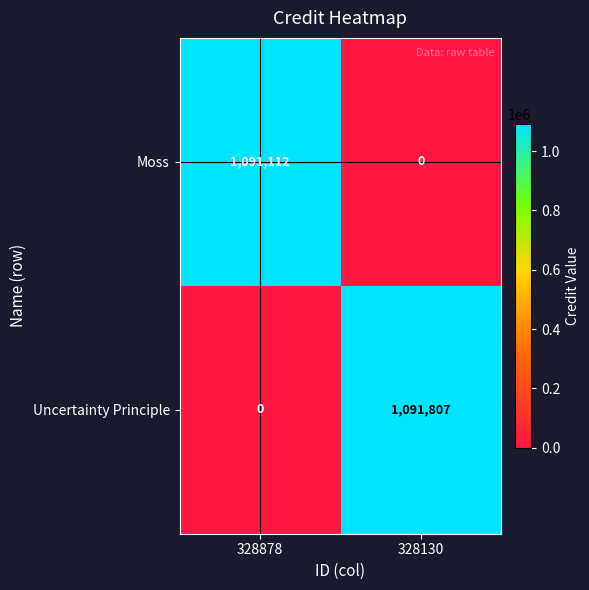

What is the difference between the highest and lowest values at 328130?

1091807